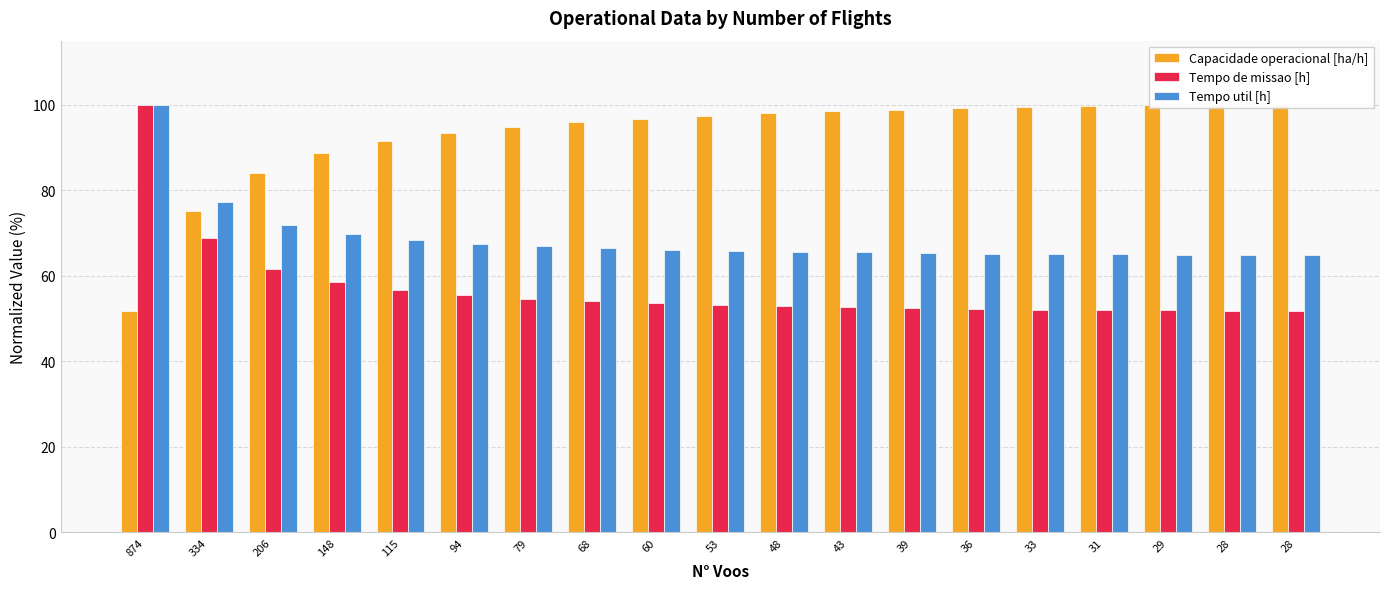

What is the difference between the Capacidade operacional [ha/h] values at 94 and 53?

4.1